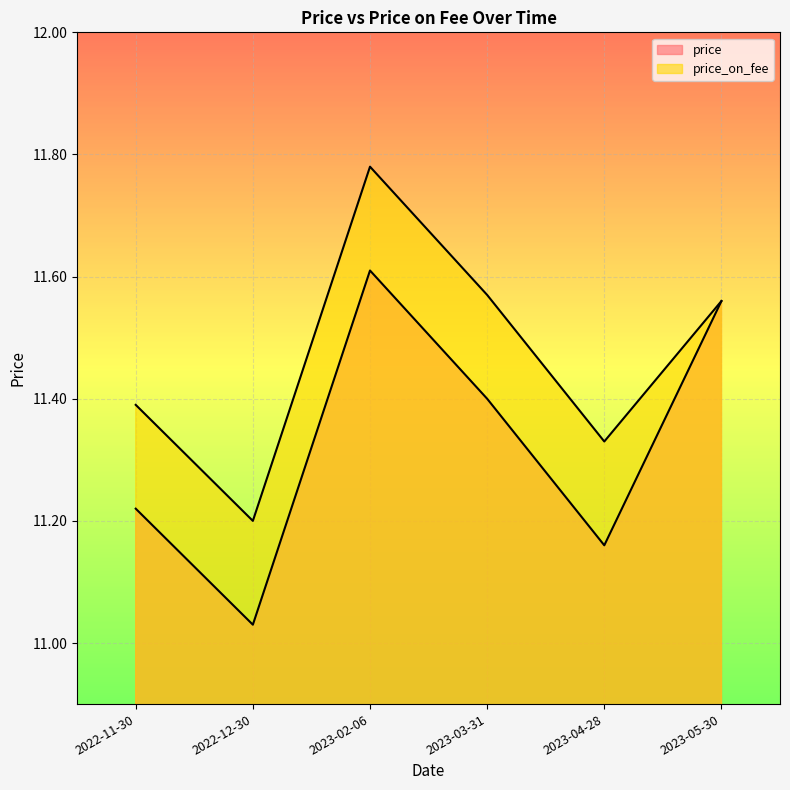

How many distinct data groups are displayed?

2